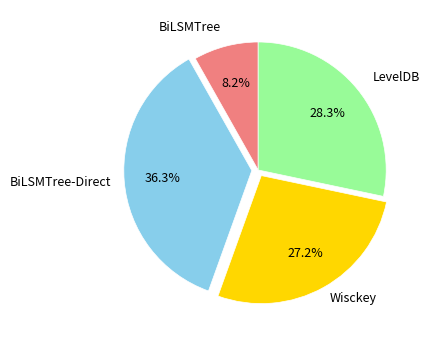

How many slices are in this pie chart?

4